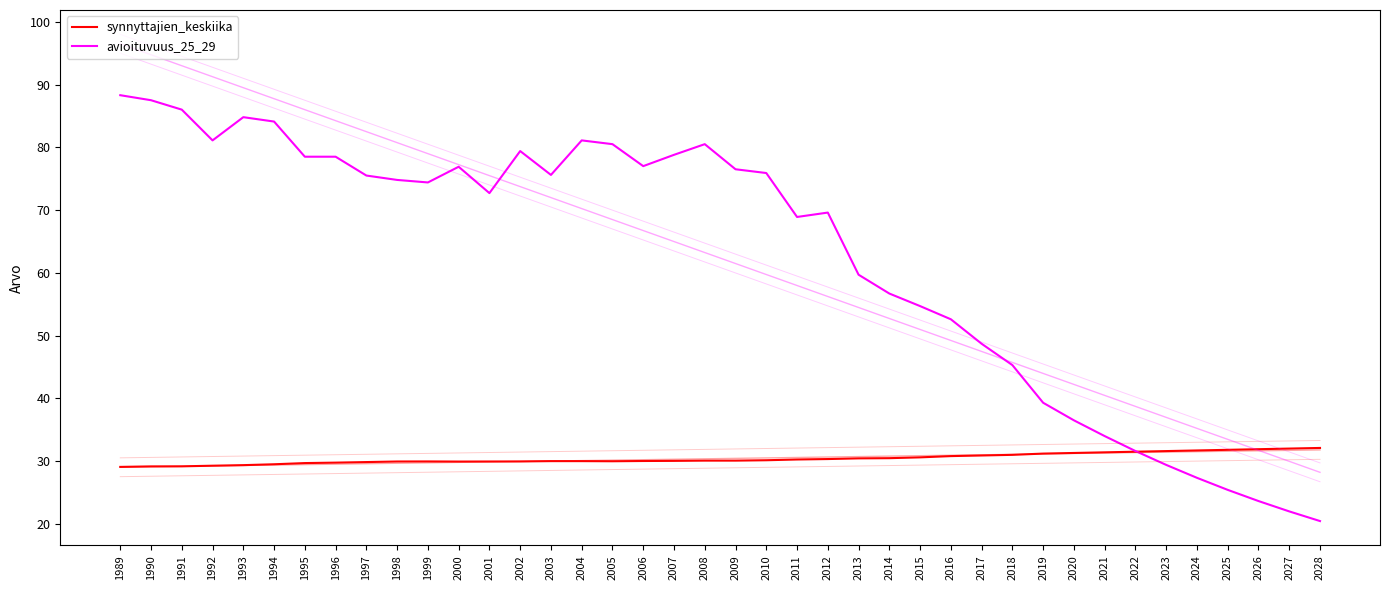

How many data points does each series have?

40